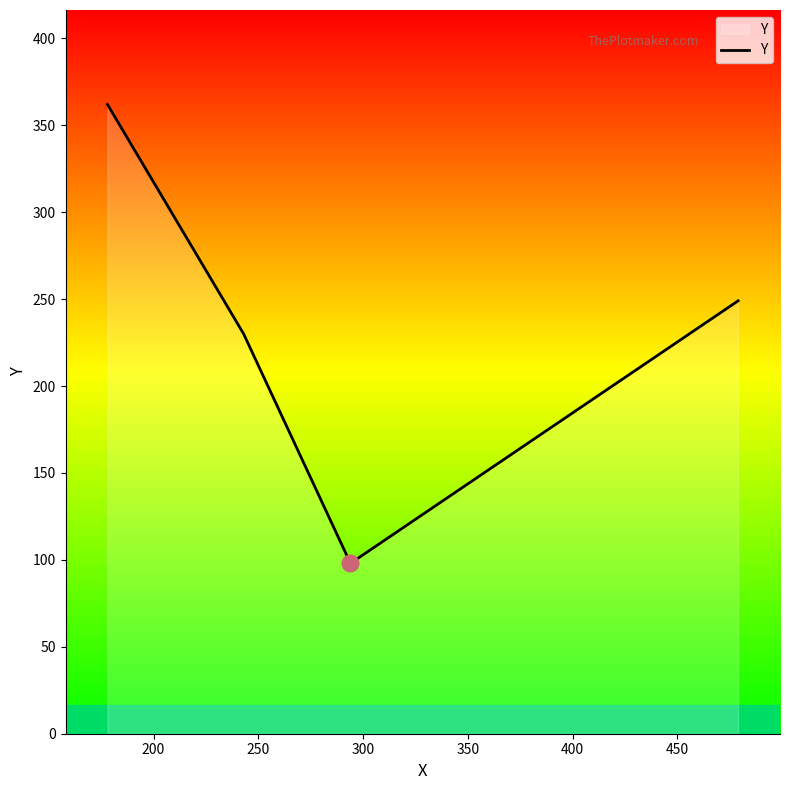

What is the smallest value displayed?

98